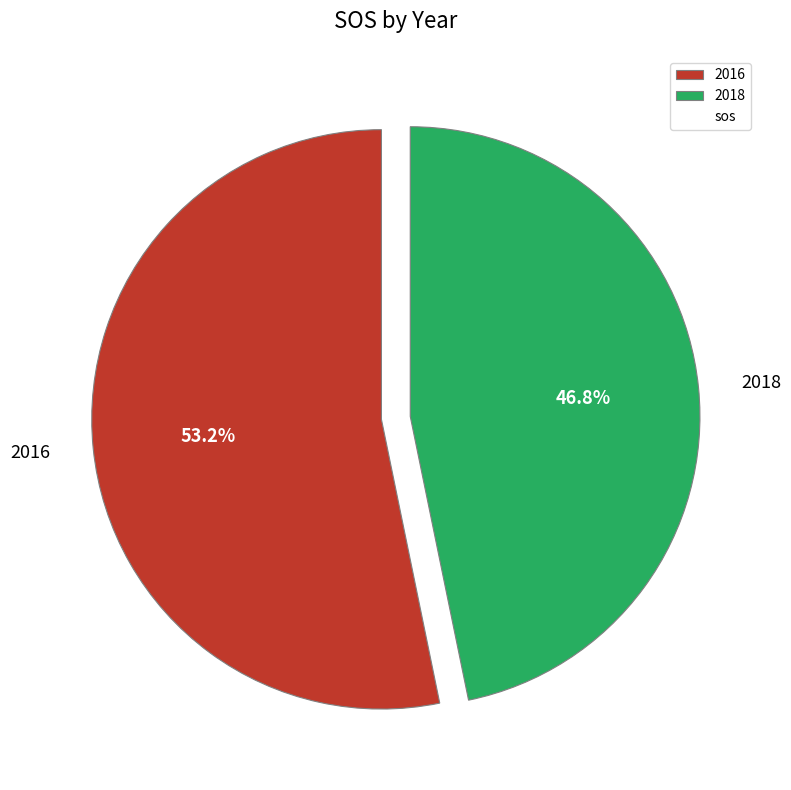

To the nearest percent, what portion does 2018 represent?

47%